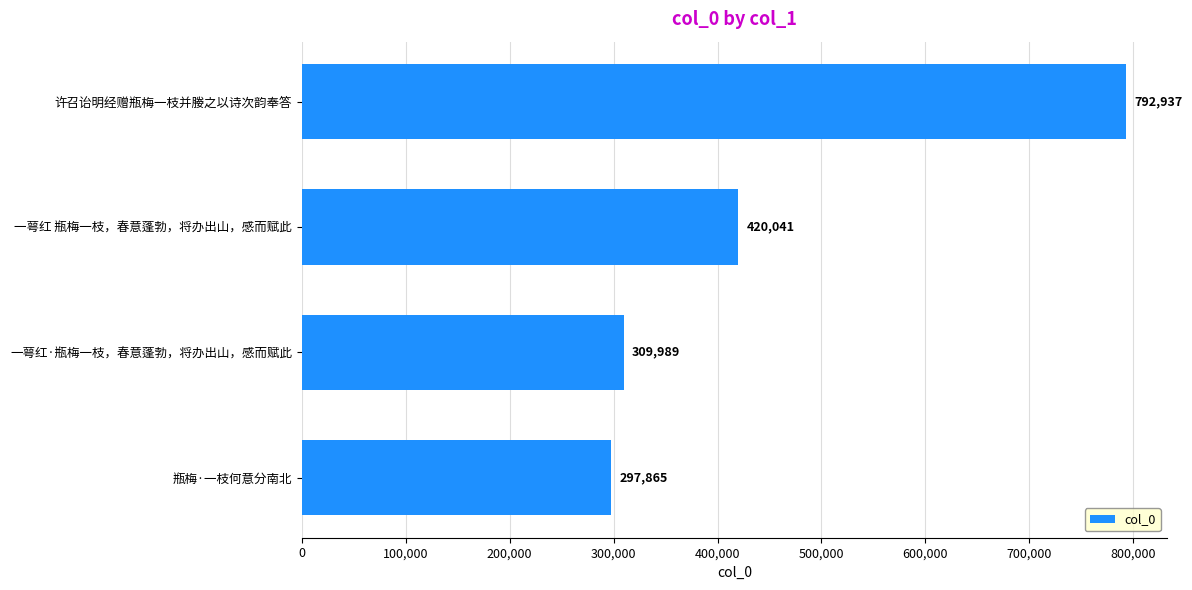

How many values are below 420041?

2